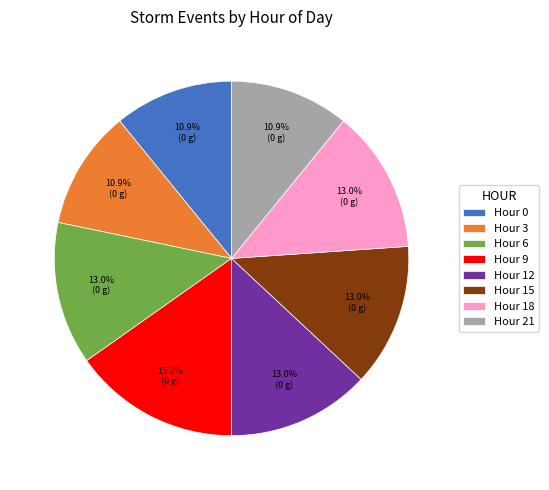

Count the number of slices in the pie.

8